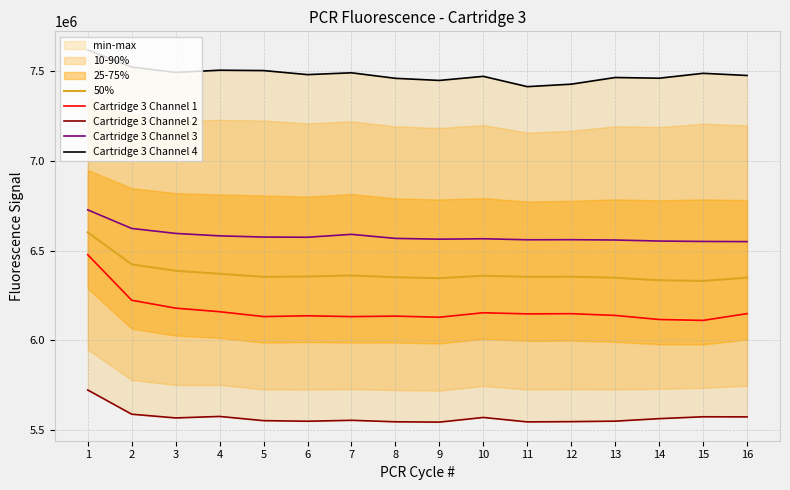

How many lines are shown in the chart?

5